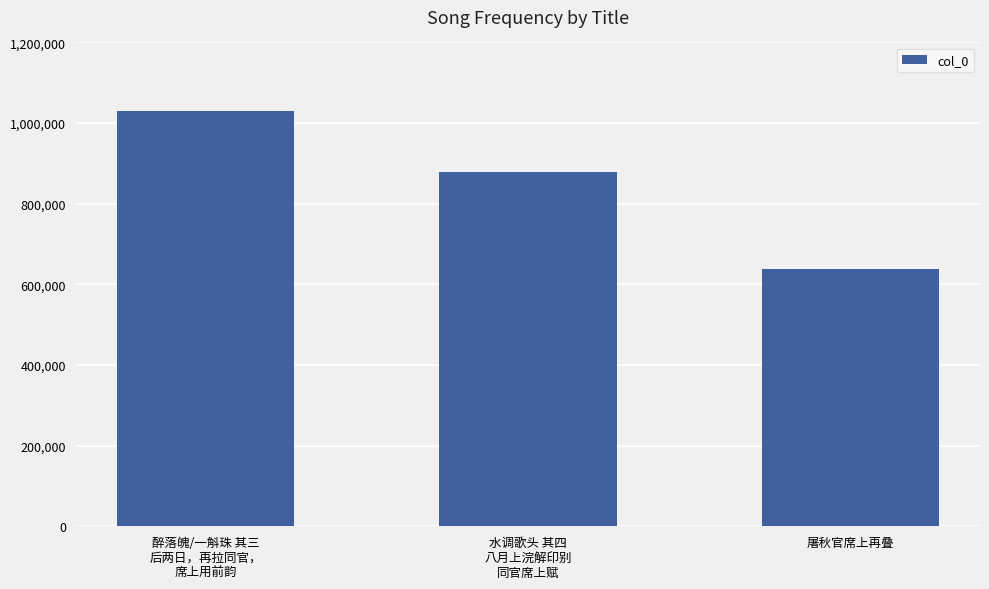

Reading left to right, list all the values displayed in this chart.

1030307	879056	638086